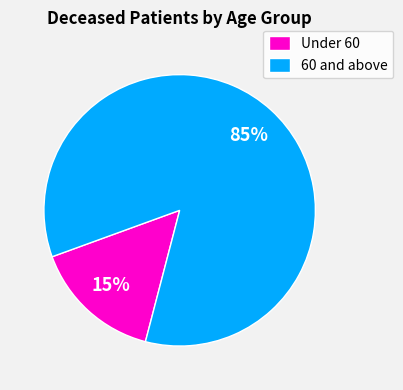

Does any single category account for the majority?

Yes